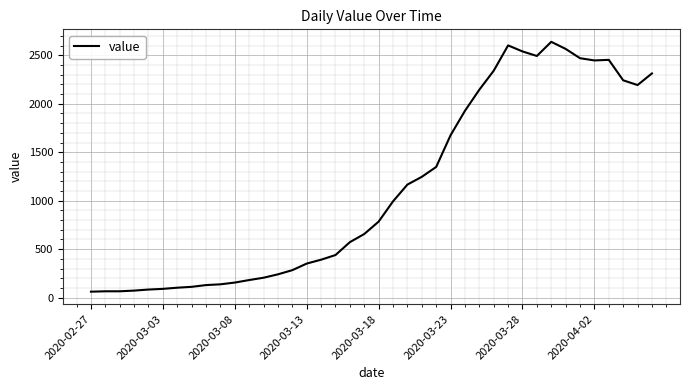

What is the greatest value displayed?

2639